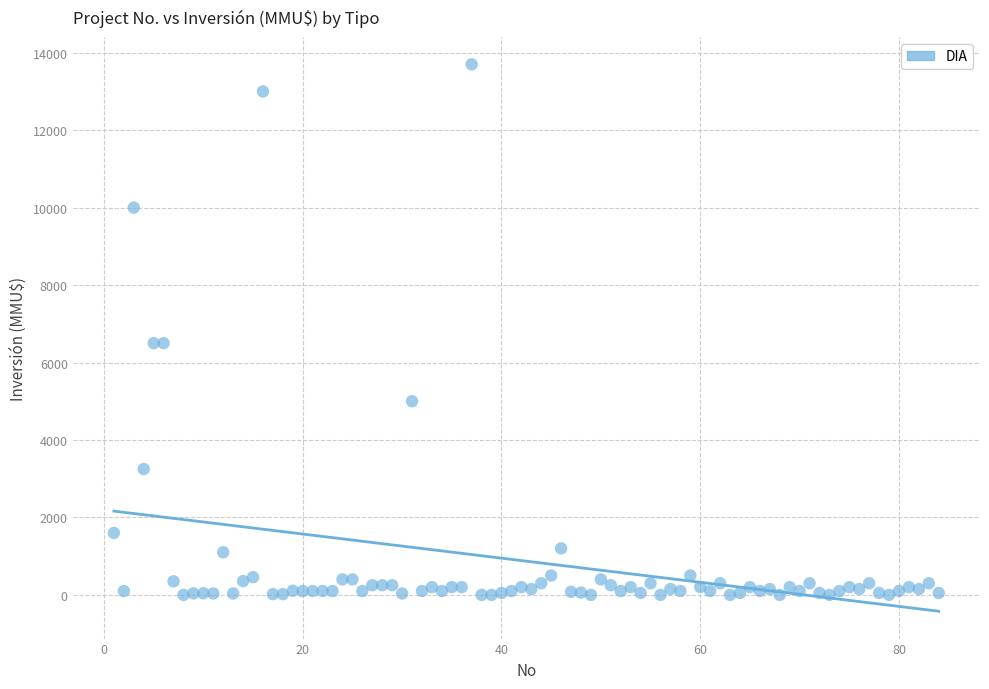

What is the range of X values (max minus min)?

83